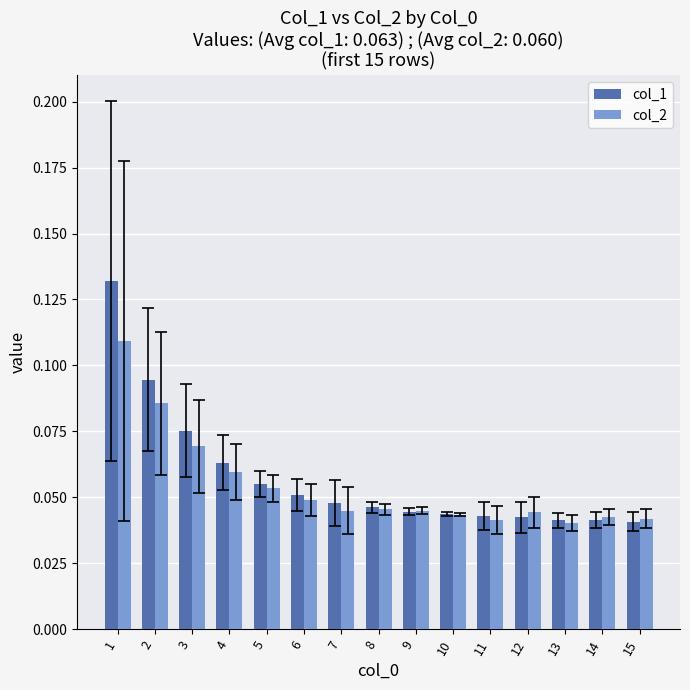

At how many categories does at least one series exceed 0?

15